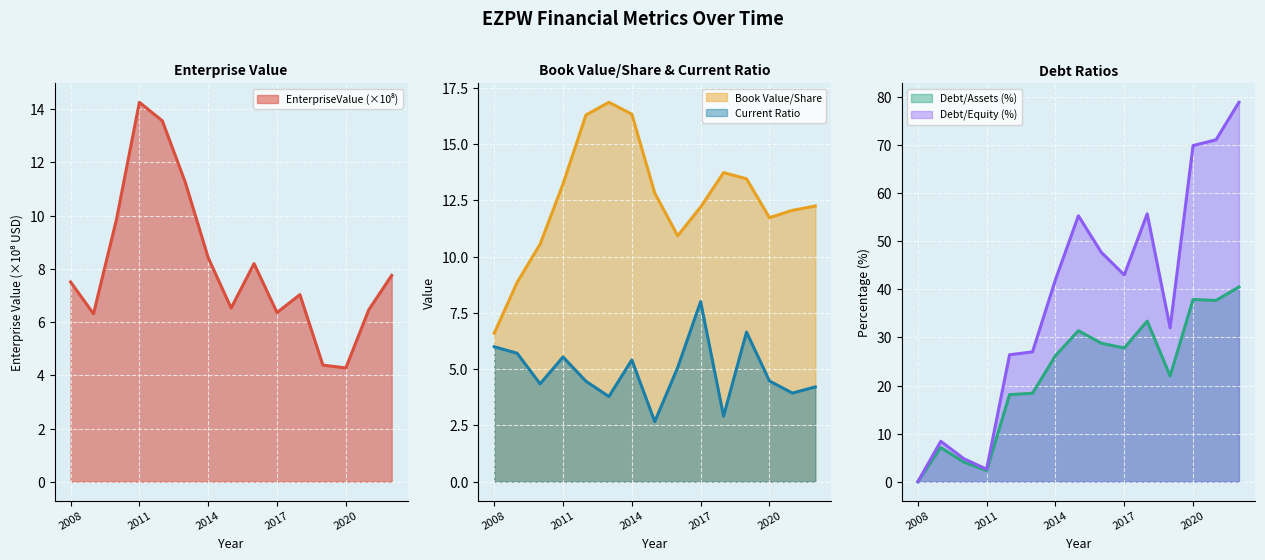

True or false: Current Ratio and Book Value/Share cross at least once.

False